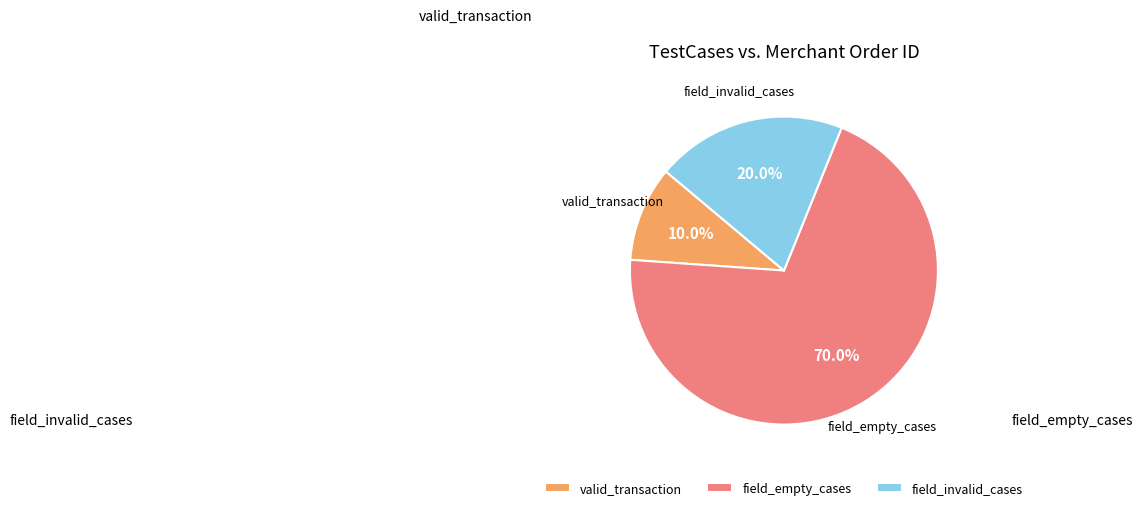

Rank the categories by value from lowest to highest.

valid_transaction, field_invalid_cases, field_empty_cases